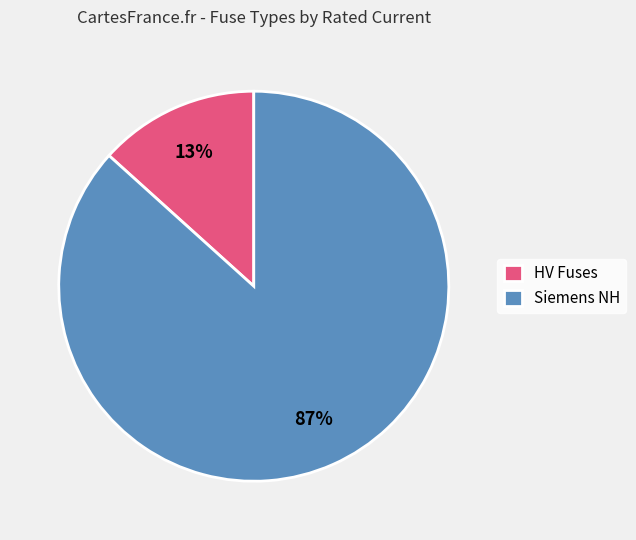

How many segments does this pie chart have?

2